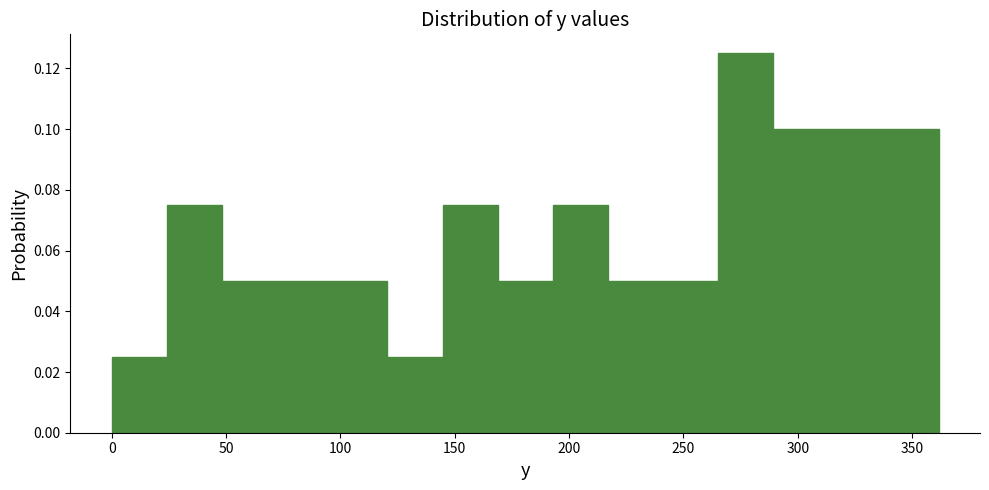

Which range on the x-axis has the tallest bar?

265 to 290